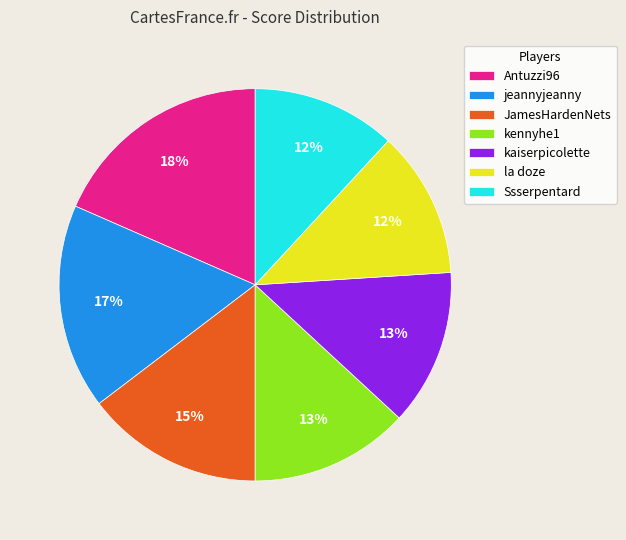

Is the sum of JamesHardenNets and kaiserpicolette greater than half?

No